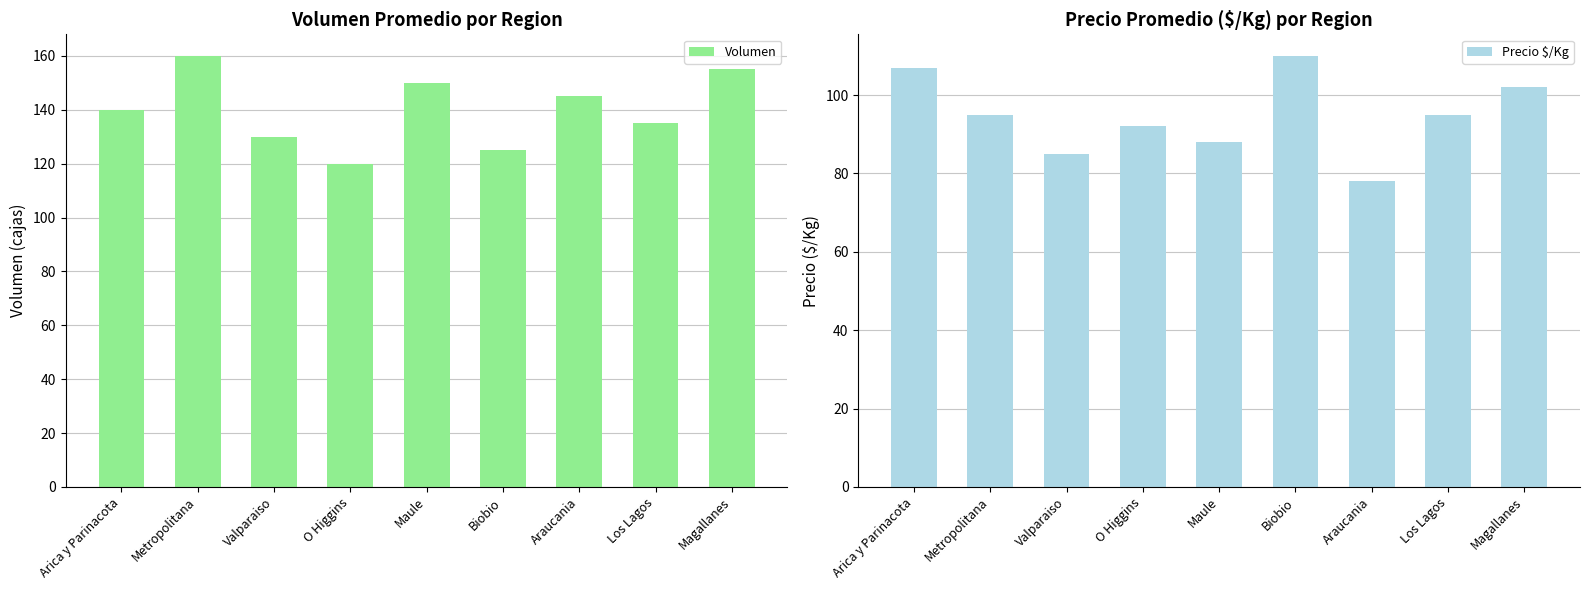

Rank the categories by Volumen value from lowest to highest.

O Higgins, Biobio, Valparaiso, Los Lagos, Arica y Parinacota, Araucania, Maule, Magallanes, Metropolitana